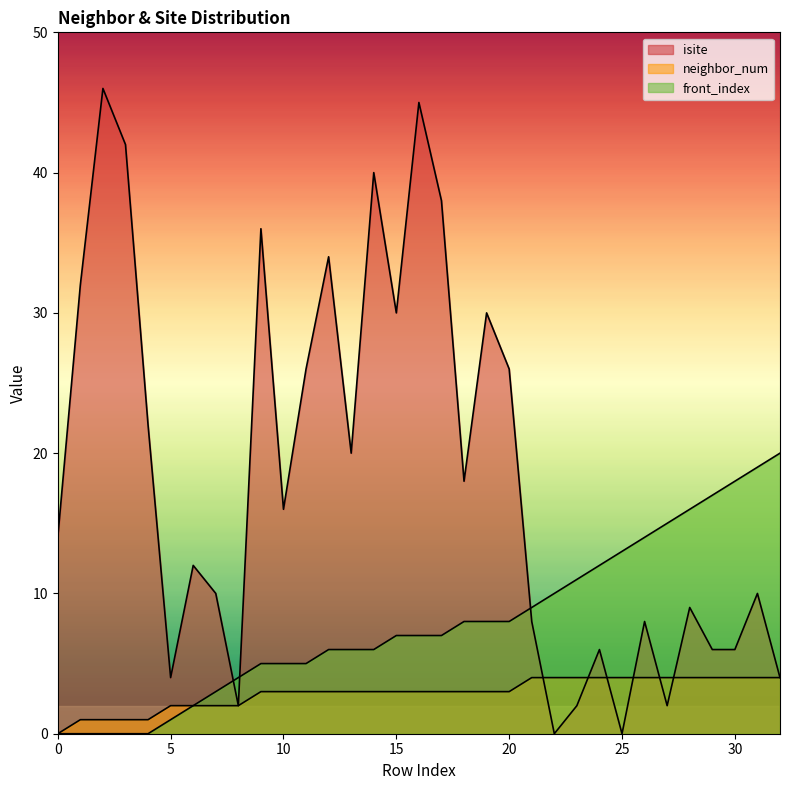

What is the greatest value displayed?

46